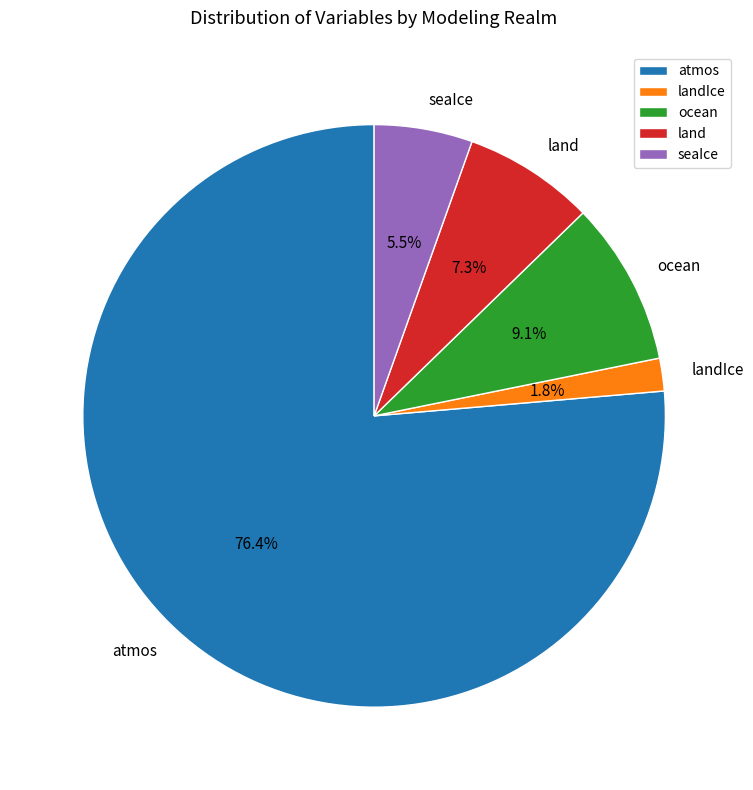

Which has a higher value, ocean or landIce?

ocean